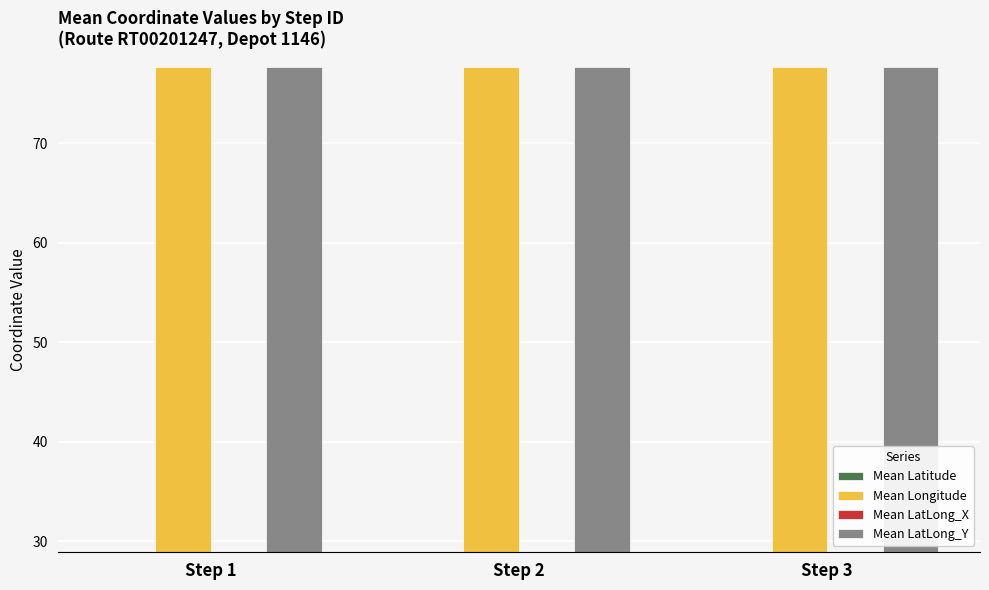

The Mean Latitude series shows 29.0 at Step 3. True or false?

True